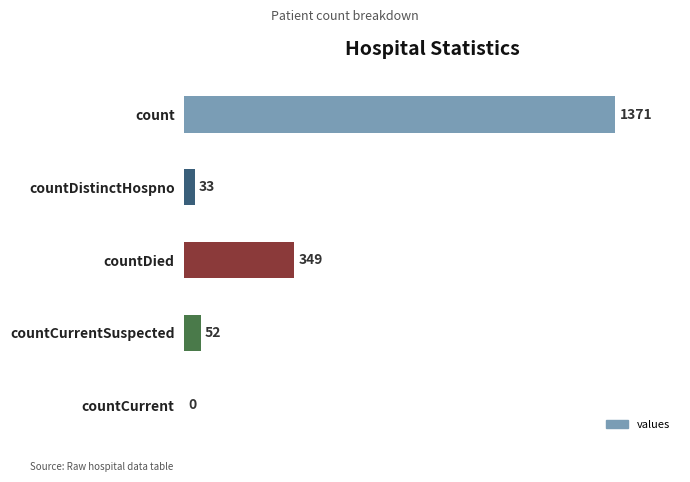

Between count and countCurrent, which is larger?

count